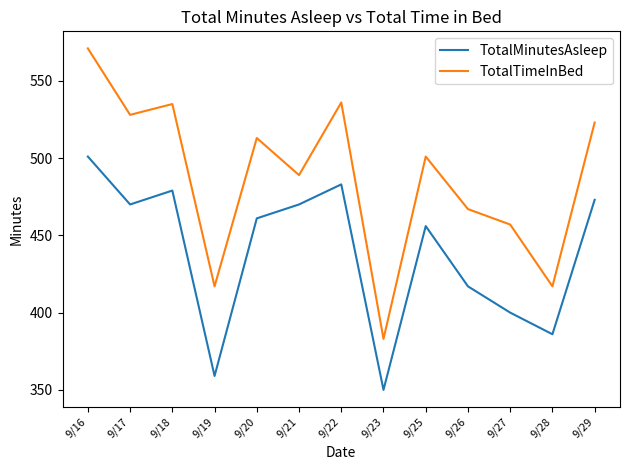

Where is the first local minimum for TotalTimeInBed?

9/17